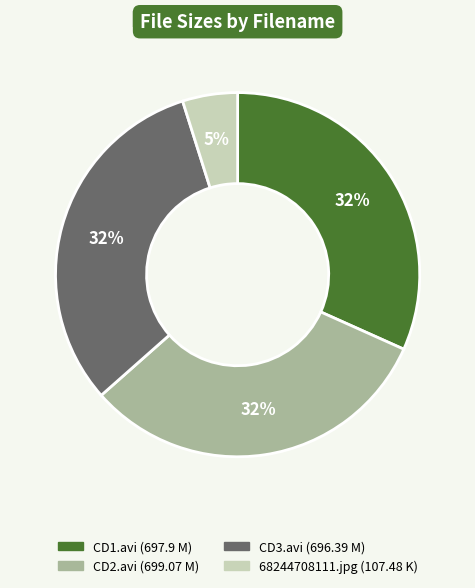

Does any single category account for the majority?

No